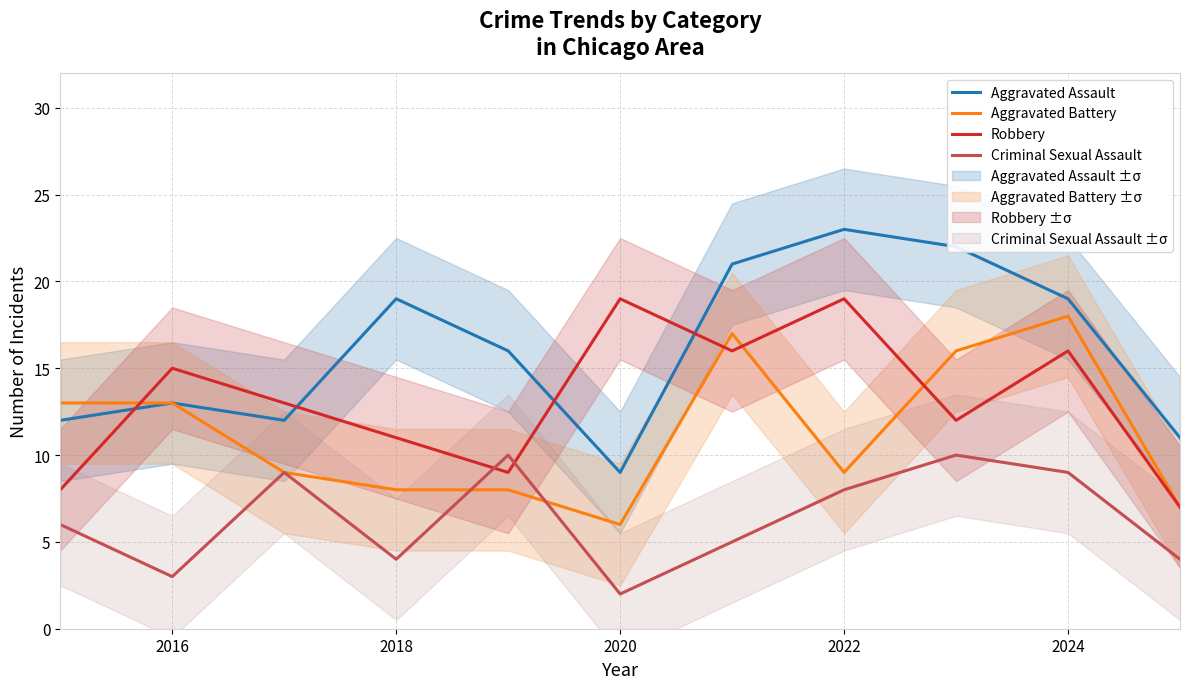

Reading left to right, what are all the values shown in this chart?

Aggravated Assault: 12	13	12	19	16	9	21	23	22	19	11
Aggravated Battery: 13	13	9	8	8	6	17	9	16	18	7
Robbery: 8	15	13	11	9	19	16	19	12	16	7
Criminal Sexual Assault: 6	3	9	4	10	2	5	8	10	9	4